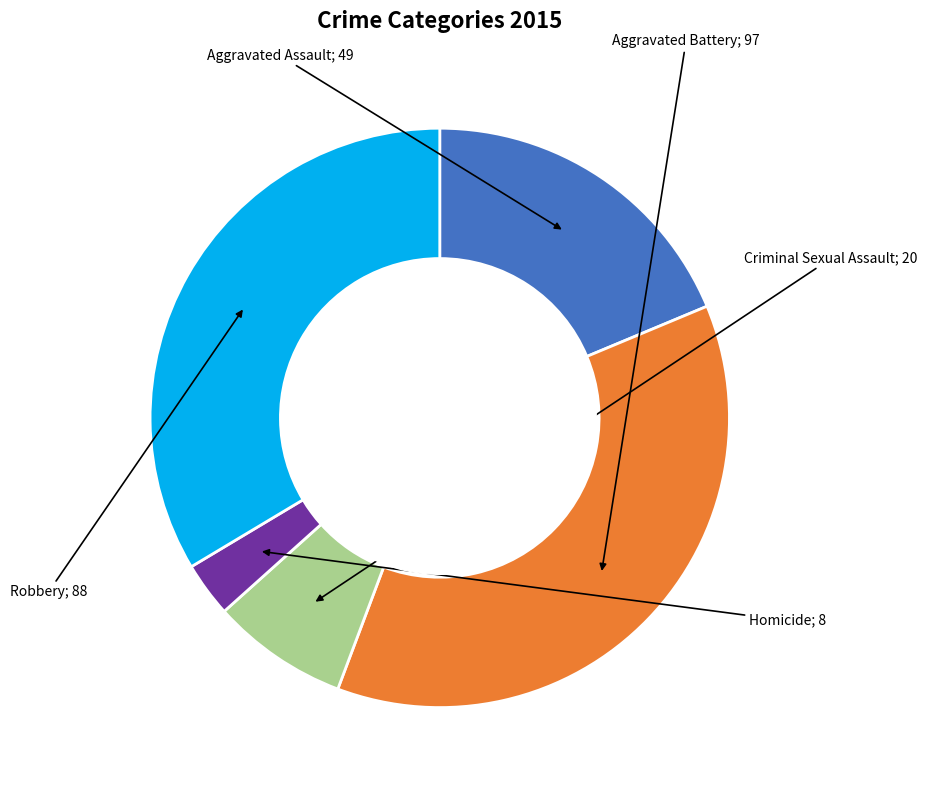

What percentage is NOT represented by Aggravated Assault?

81.3%